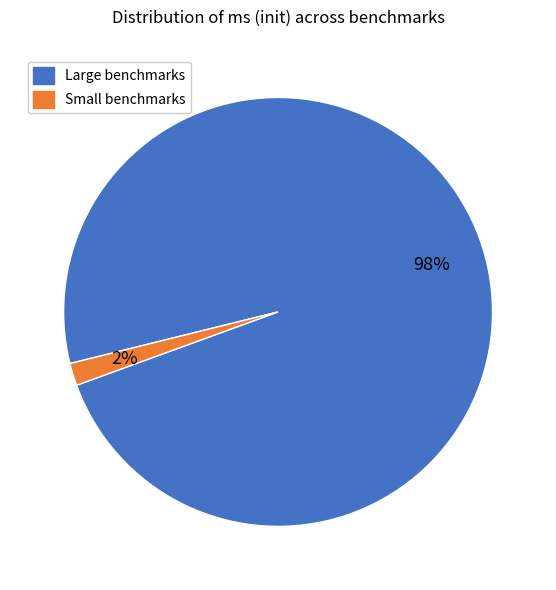

How many segments does this pie chart have?

2